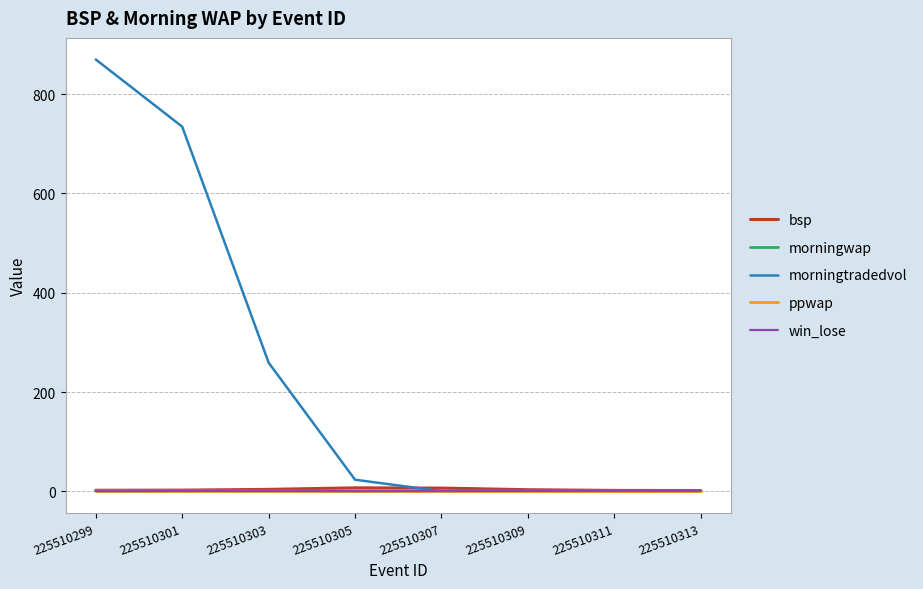

How many categories are shown in the chart?

8